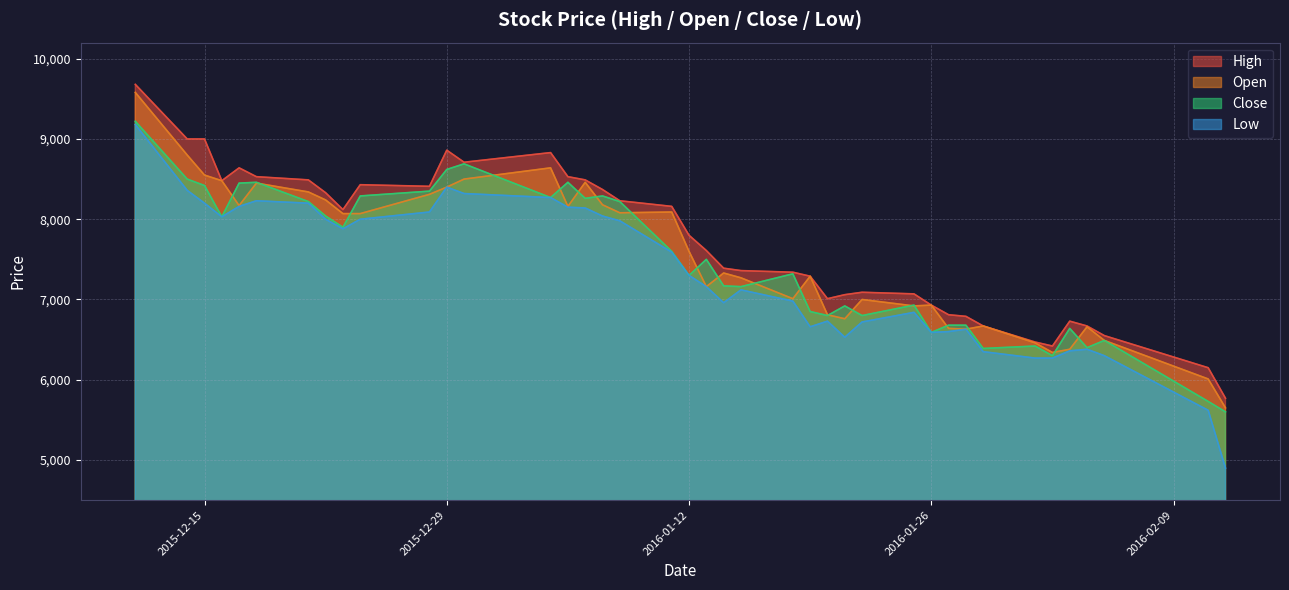

Is it true that Low equals 8200 at 2015-12-15?

True